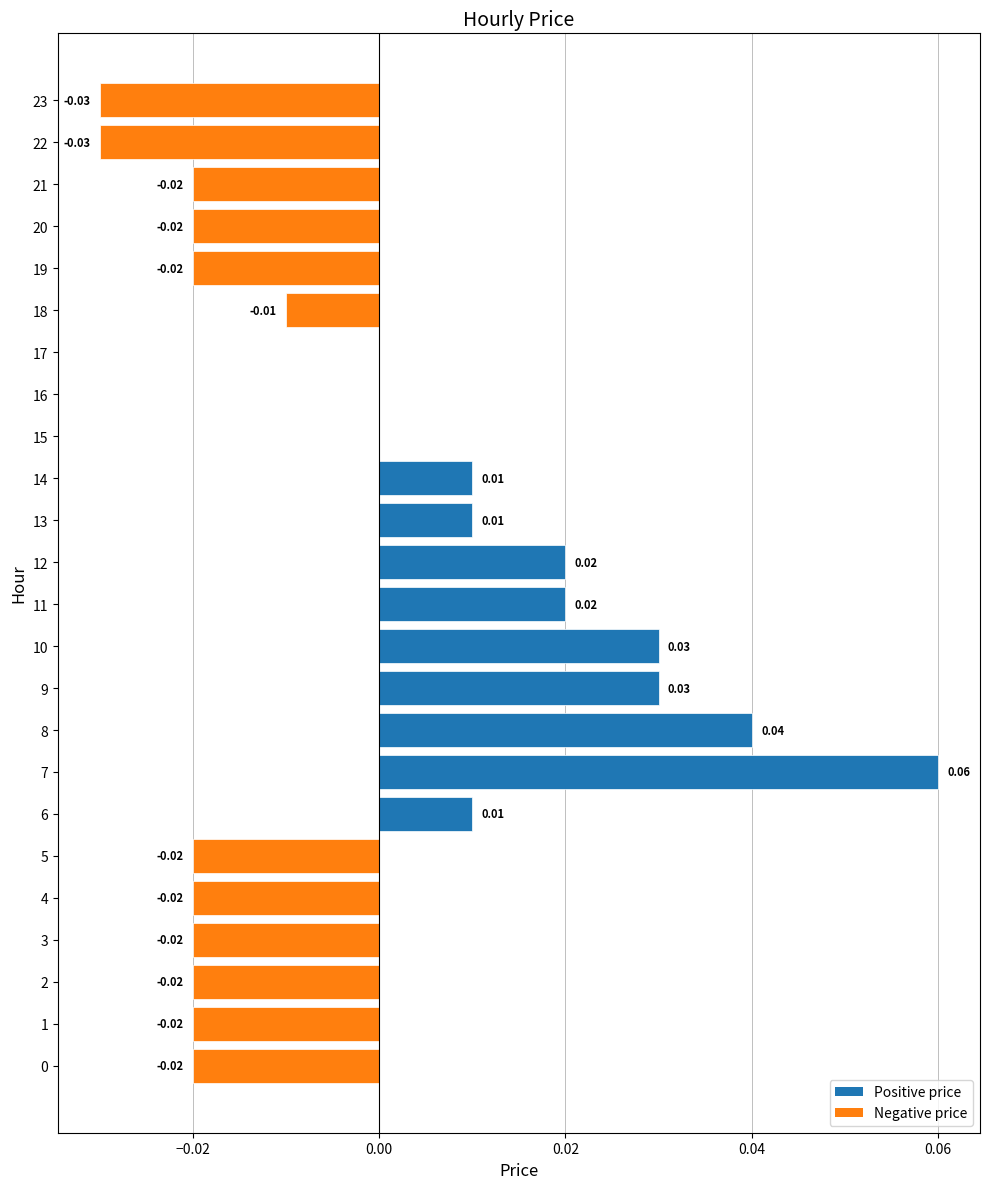

Which has a higher value, 3 or 10?

10